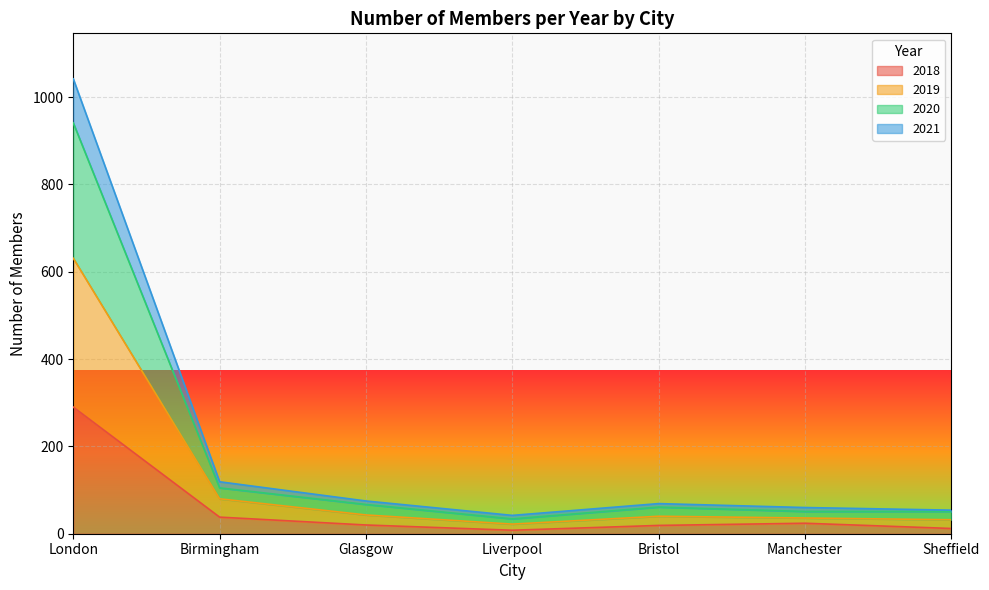

Which category has the highest value in the 2018 series?

London